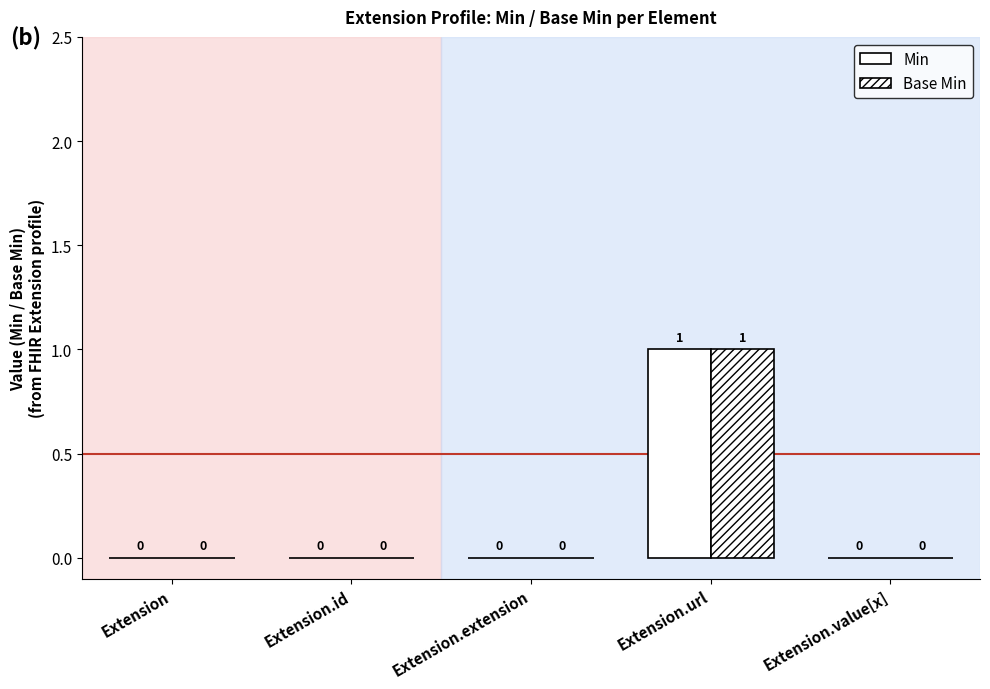

Is the value of Min at Extension.extension greater than the value of Base Min at Extension?

No